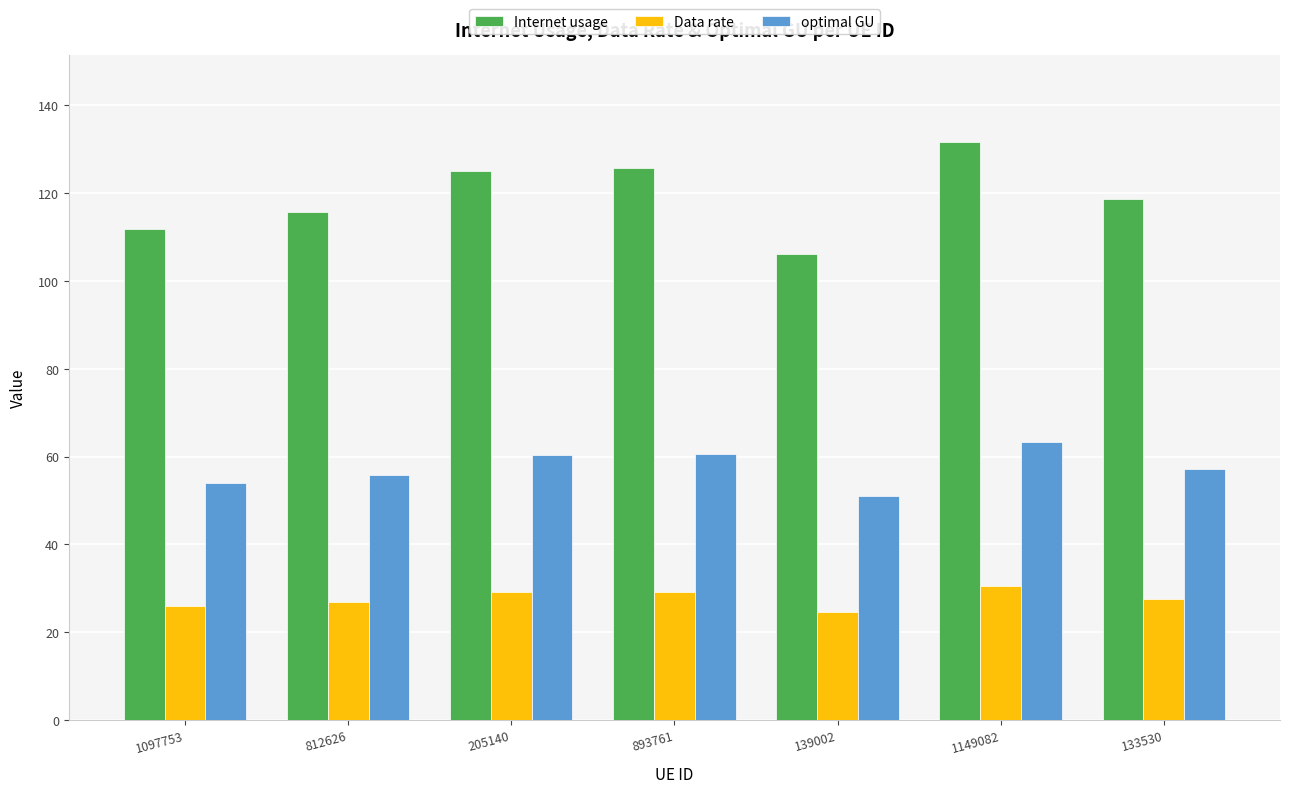

The value of Internet usage at 1149082 is 131.6. True or false?

True